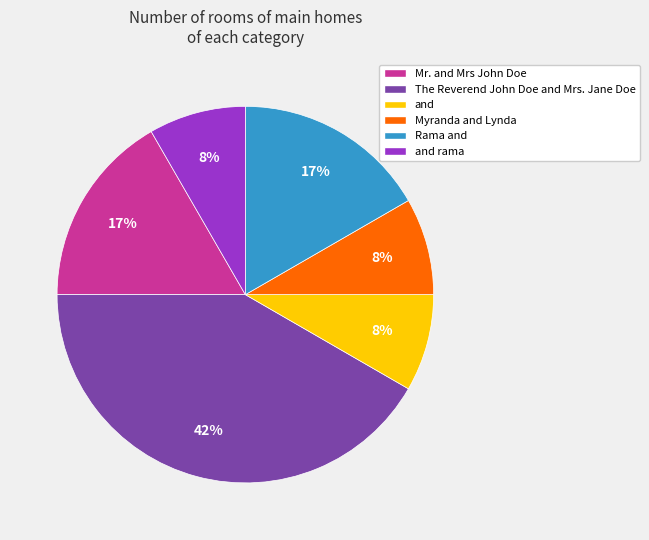

To the nearest percent, what percentage of the pie is Rama and?

17%